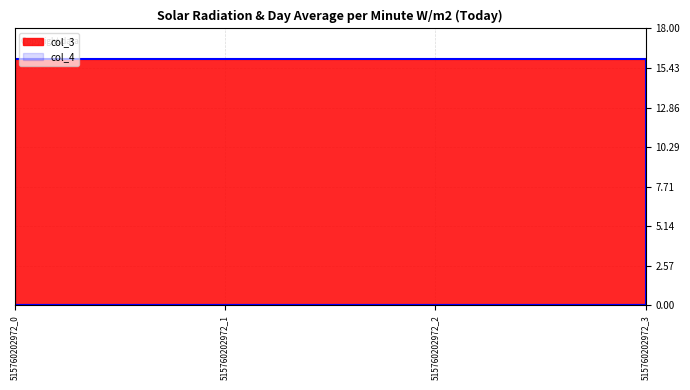

The value of col_3 at 515760202972_1 is 21. True or false?

False